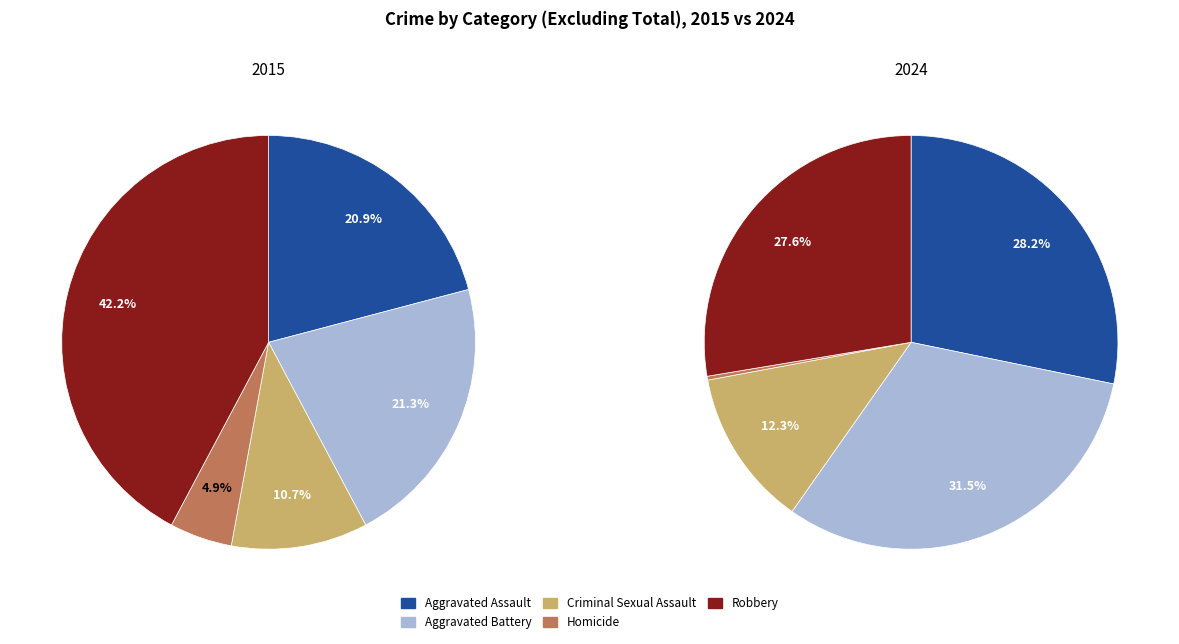

What percentage is the Criminal Sexual Assault slice, to the nearest percent?

11%